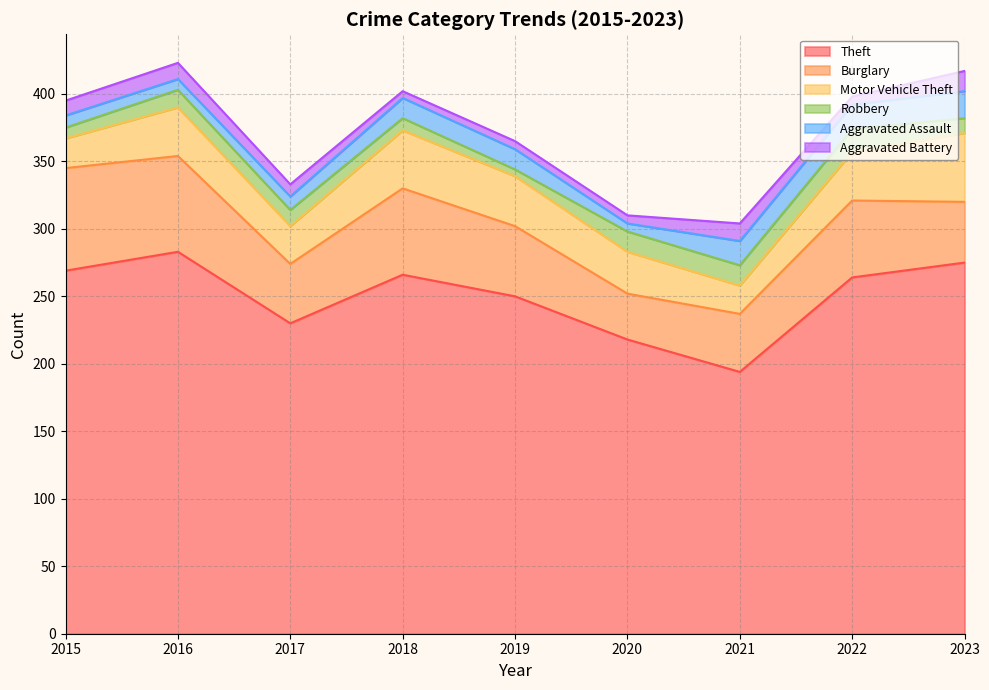

How many interior local valleys does the Motor Vehicle Theft series have?

2